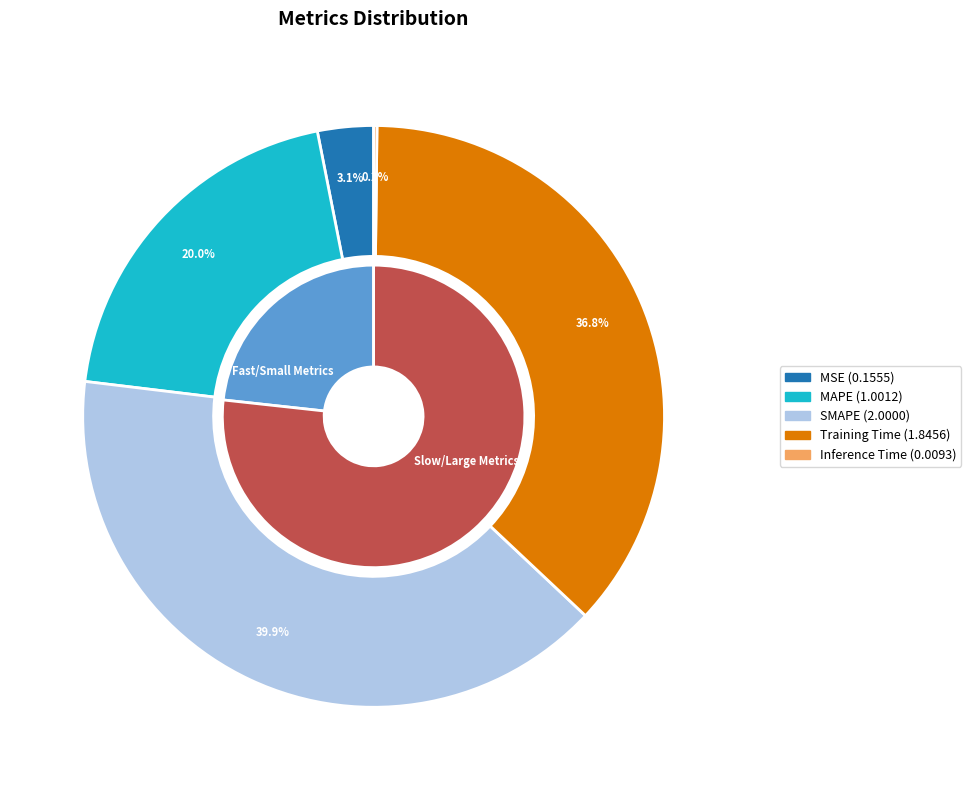

What percentage is the Training Time slice, to the nearest percent?

37%